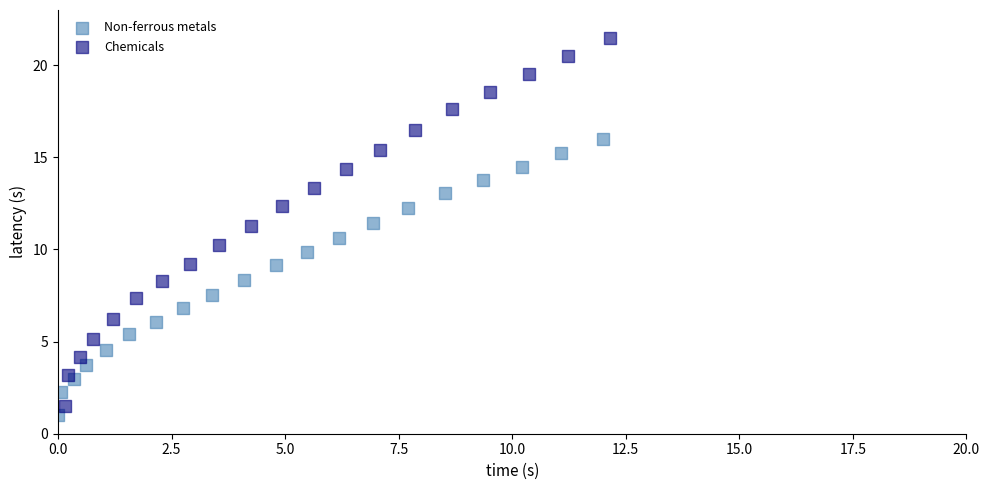

What are all the series names shown in the legend?

Non-ferrous metals, Chemicals